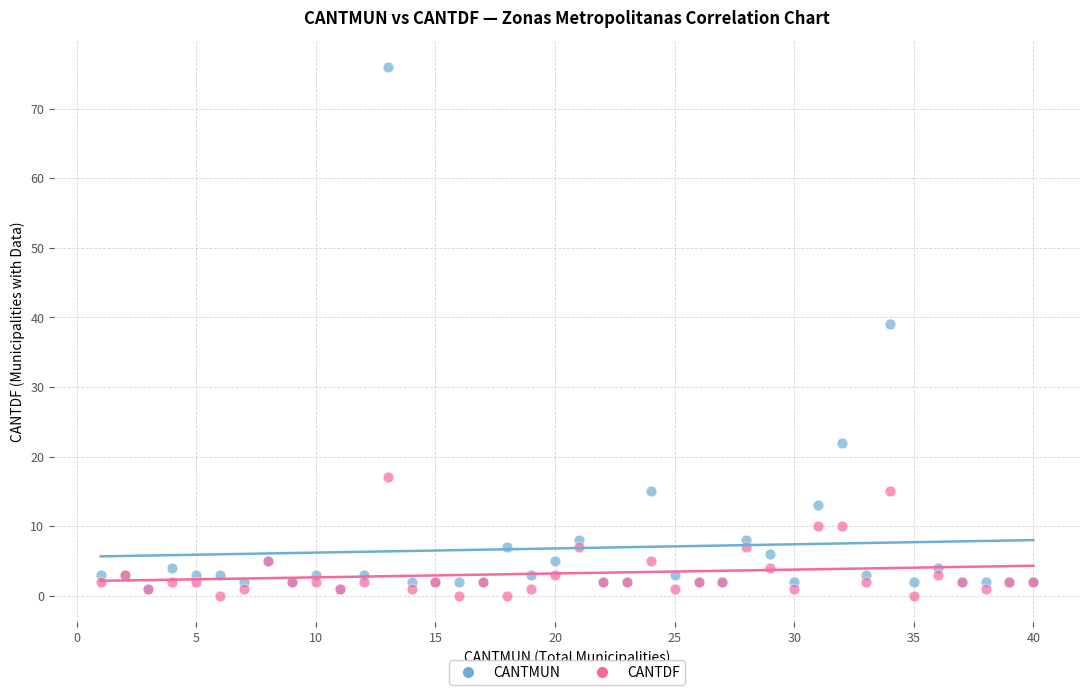

In the CANTMUN series, what Y value is closest to 38?

39